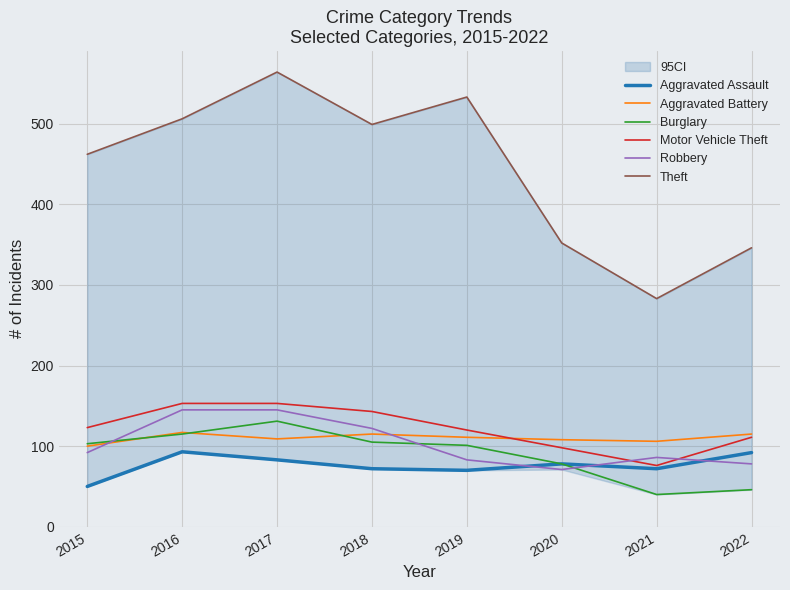

The Burglary series shows 46 at 2022. True or false?

True